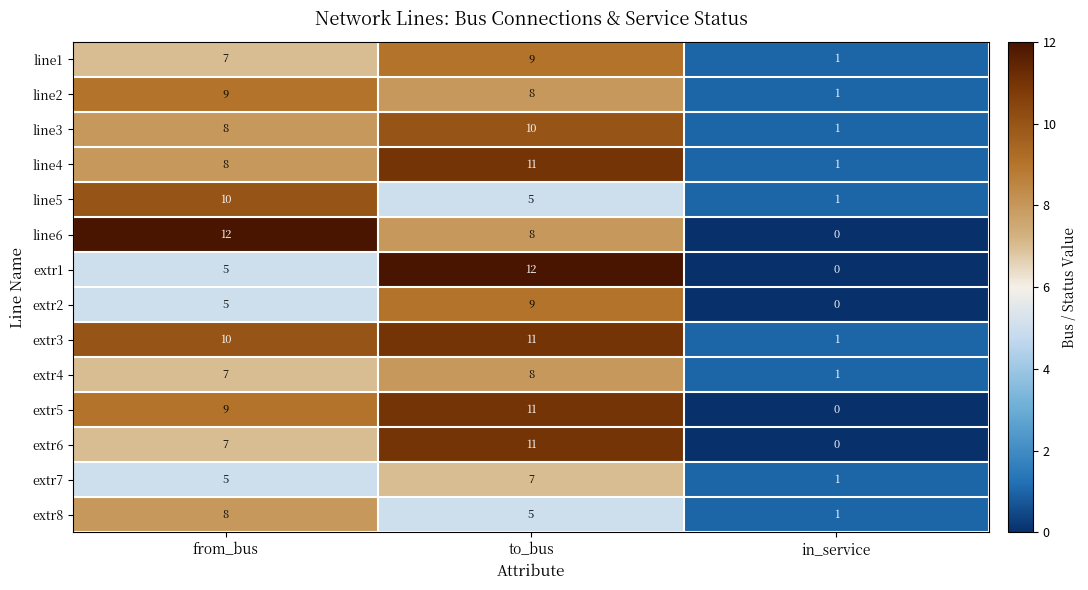

Which series has the largest total across all categories?

extr3